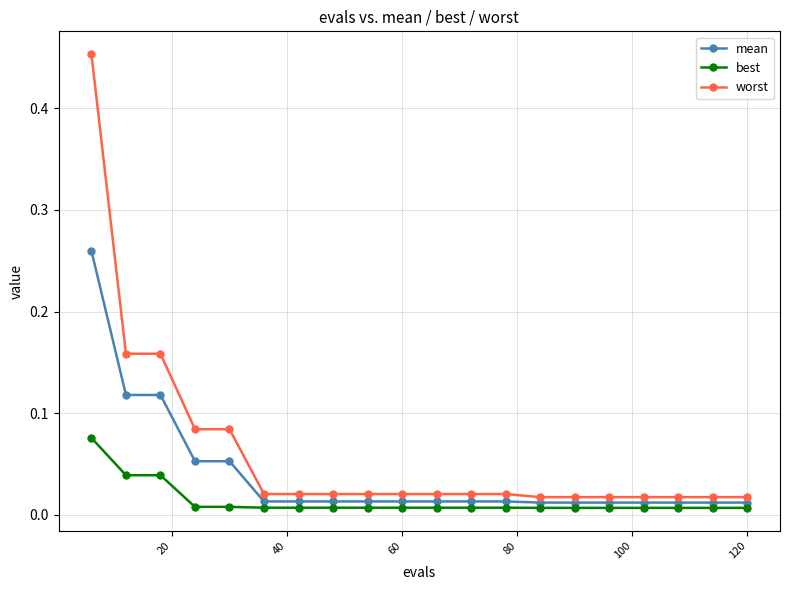

Which series has the largest total across all categories?

worst